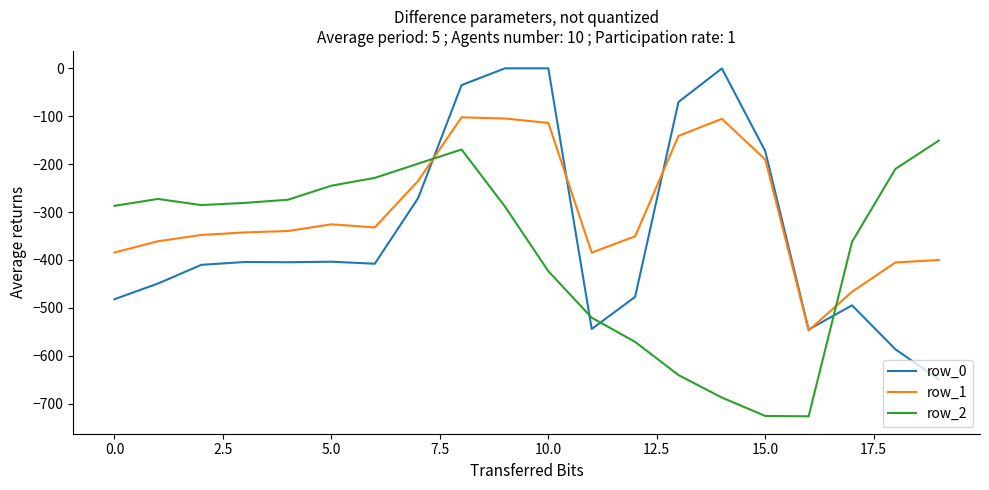

Which series has the largest range (max minus min)?

row_0